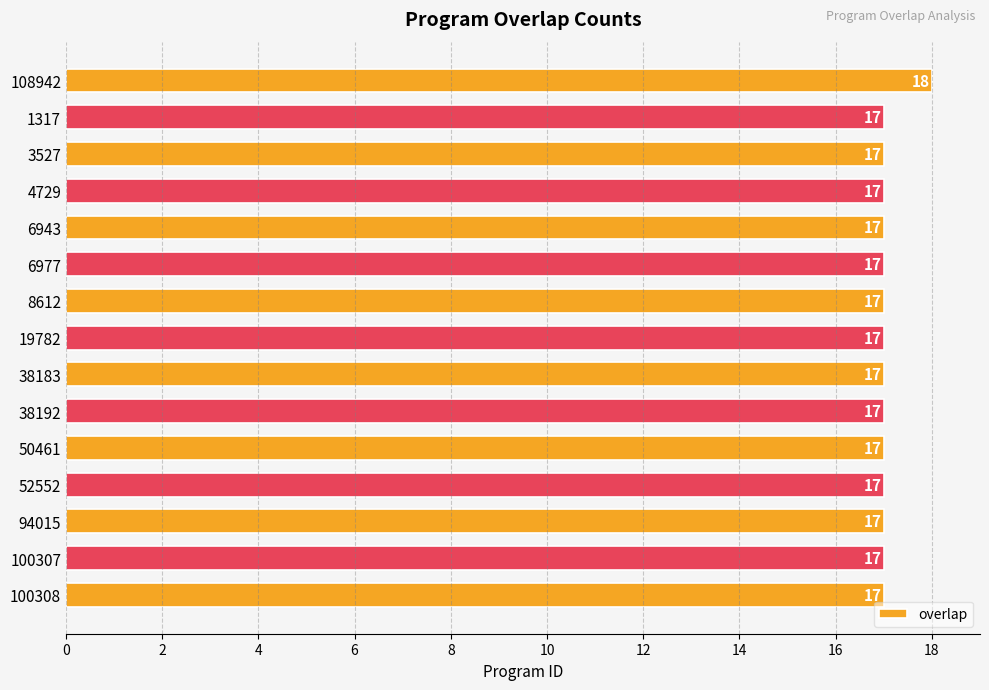

The chart shows a value of 17 at 52552. True or false?

True